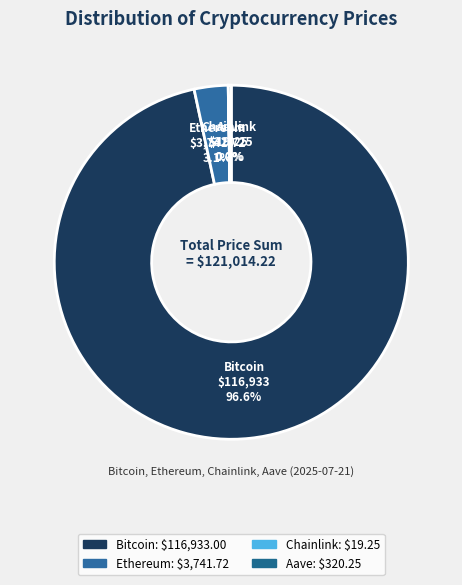

Which category accounts for the majority?

Bitcoin